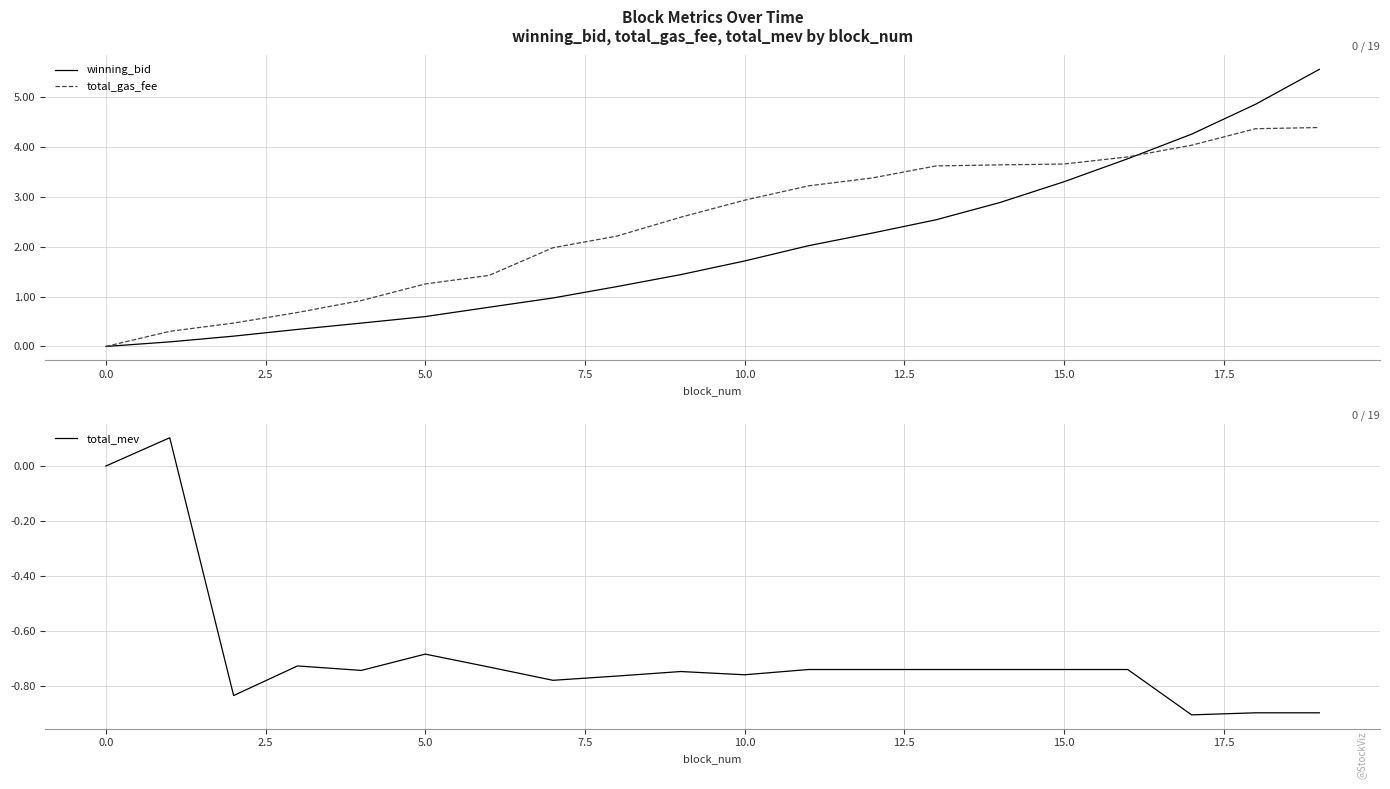

Which series has the largest total across all categories?

total_gas_fee